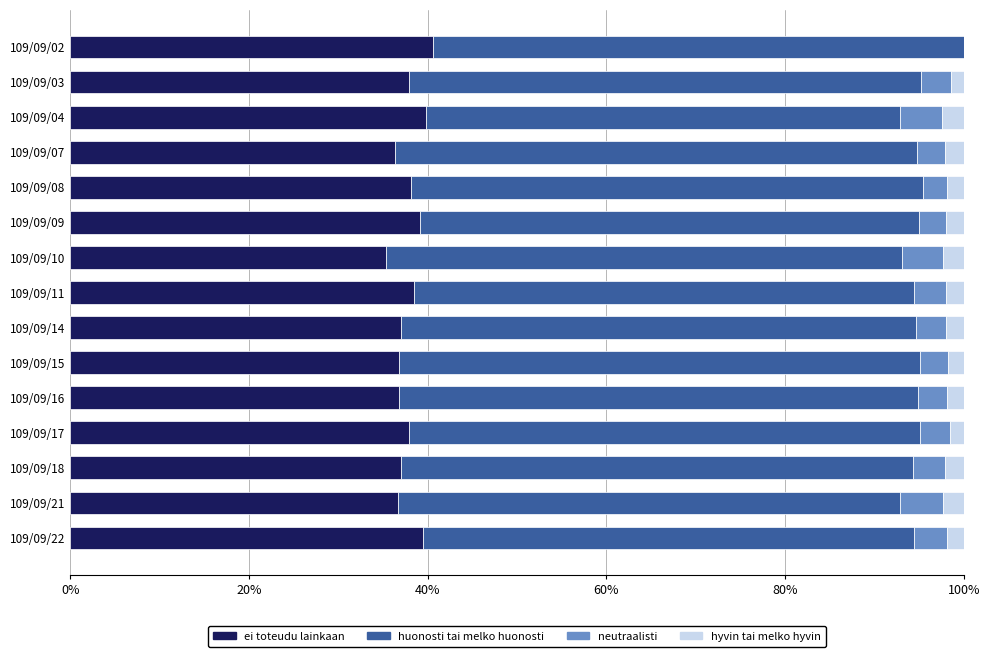

The ei toteudu lainkaan series shows 14.9 at 109/09/14. True or false?

False